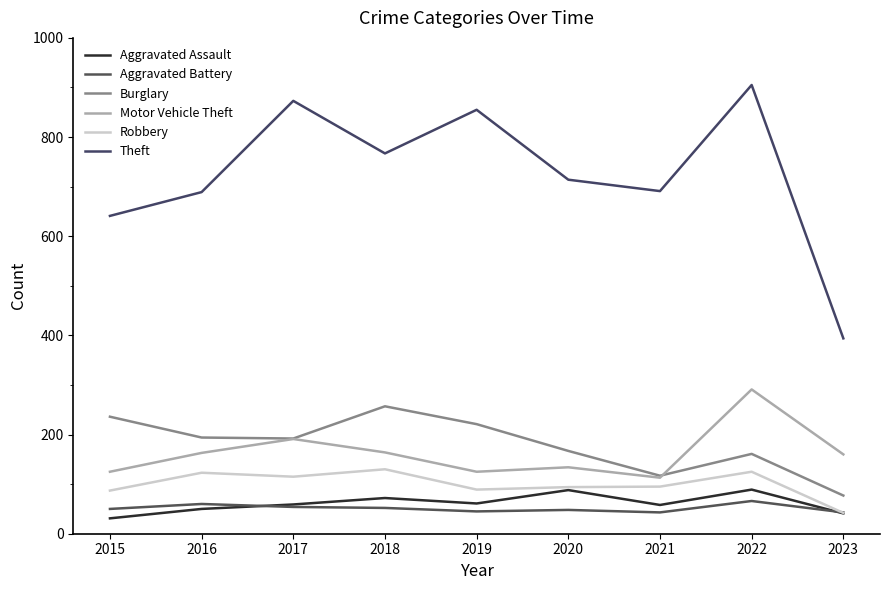

True or false: Aggravated Assault and Theft intersect in this chart.

False